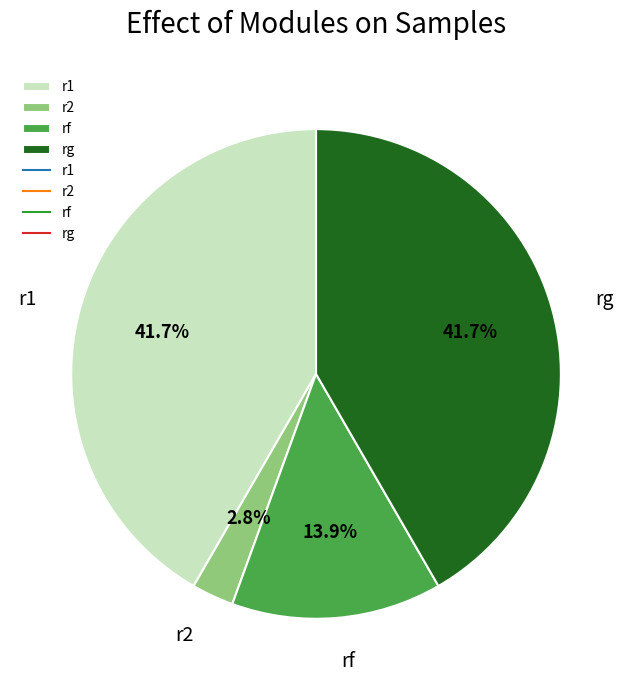

To the nearest percent, what is the average slice percentage?

25%